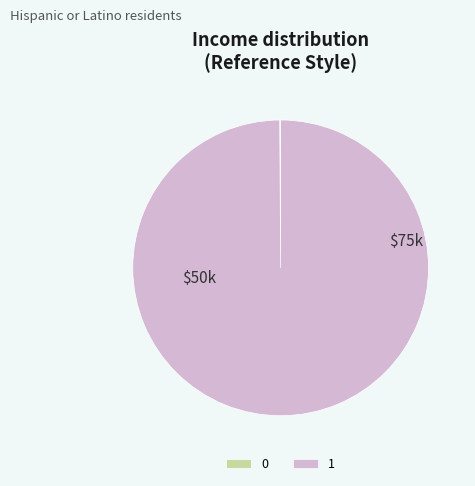

Is there a majority slice in this chart?

Yes